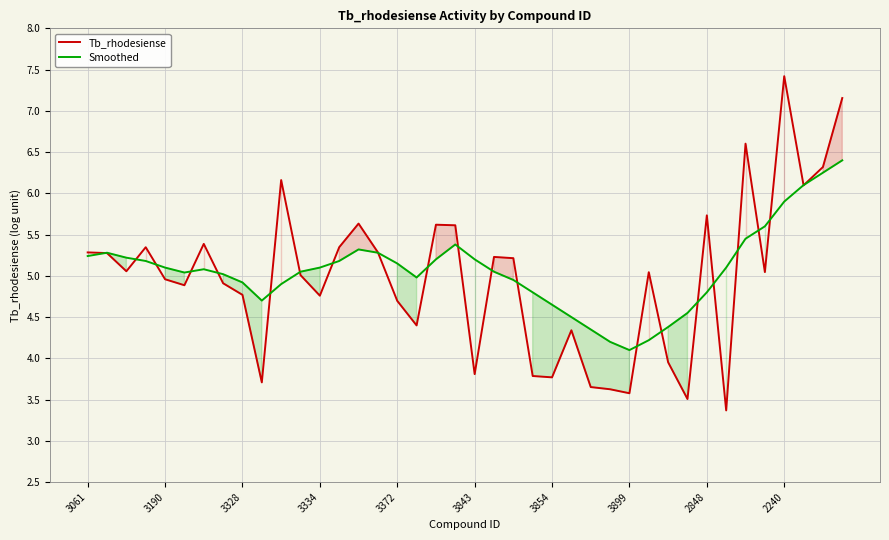

What is the minimum value shown in the chart?

3.4